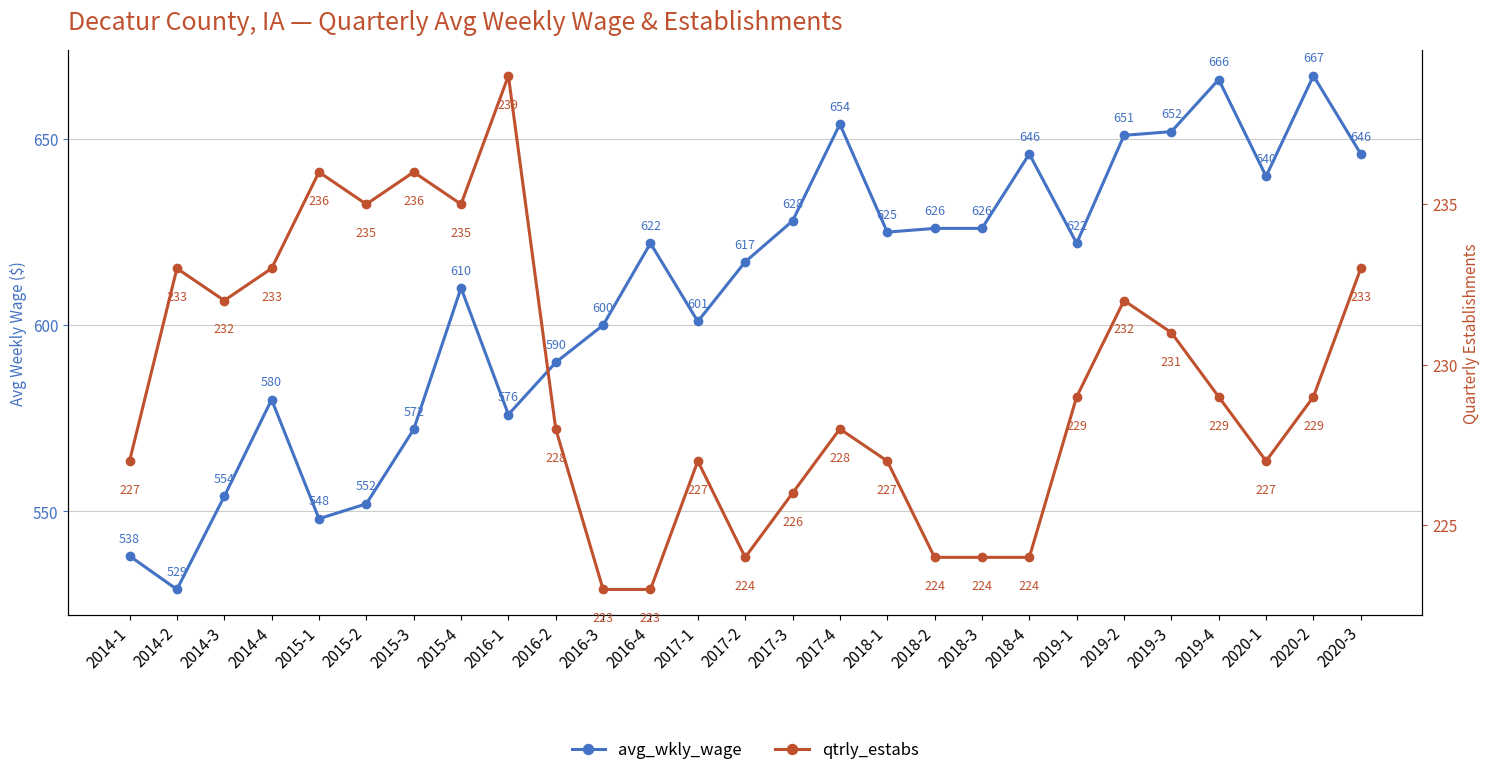

What is the difference between the maximum and minimum values in the avg_wkly_wage series?

138